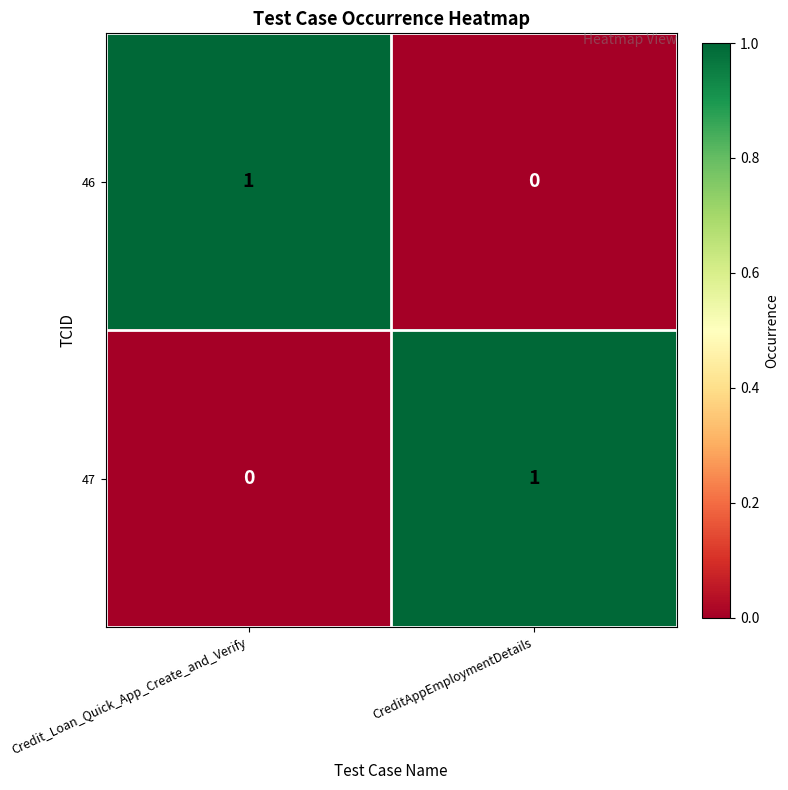

At which label does 47 reach its peak?

CreditAppEmploymentDetails